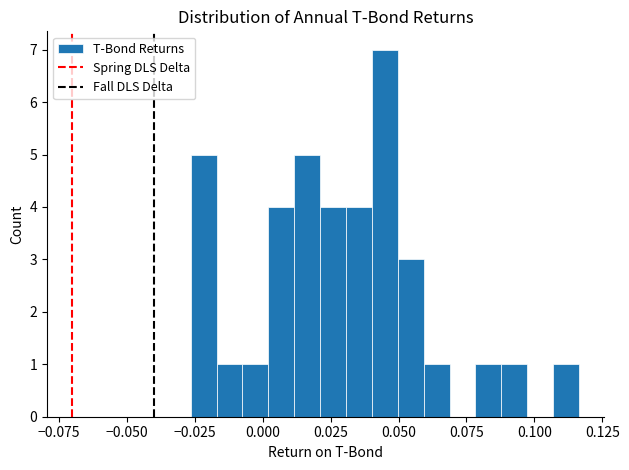

Read against the x-axis, roughly where is the centre of the tallest bar?

0.045